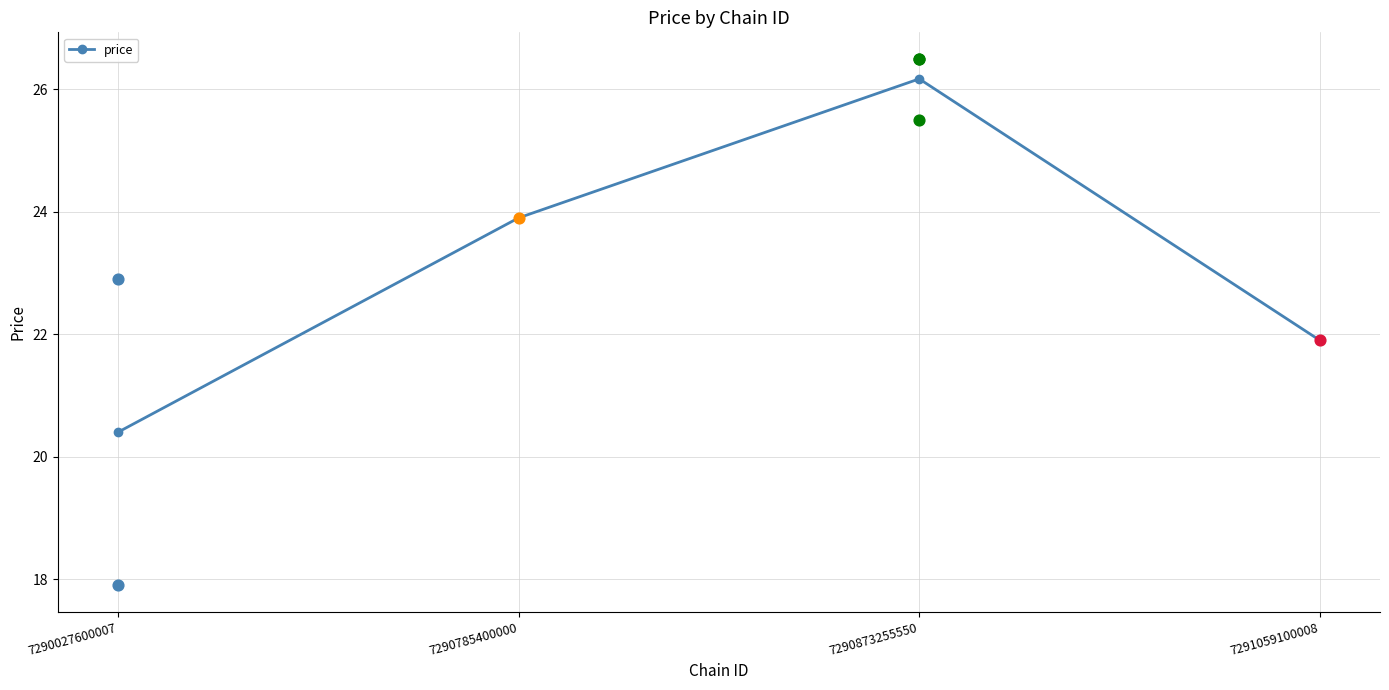

What is the change in value from 7290027600007 to 7291059100008?

+1.5